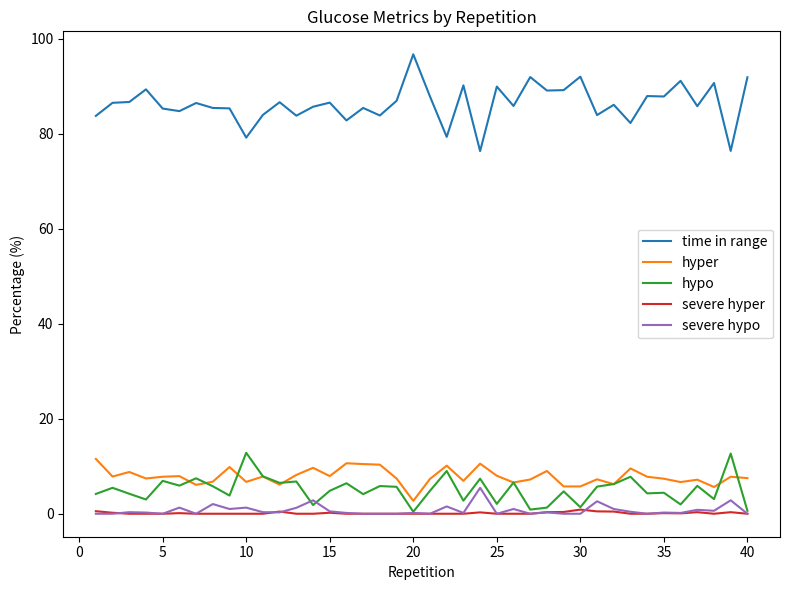

Which series has the largest range (max minus min)?

time in range